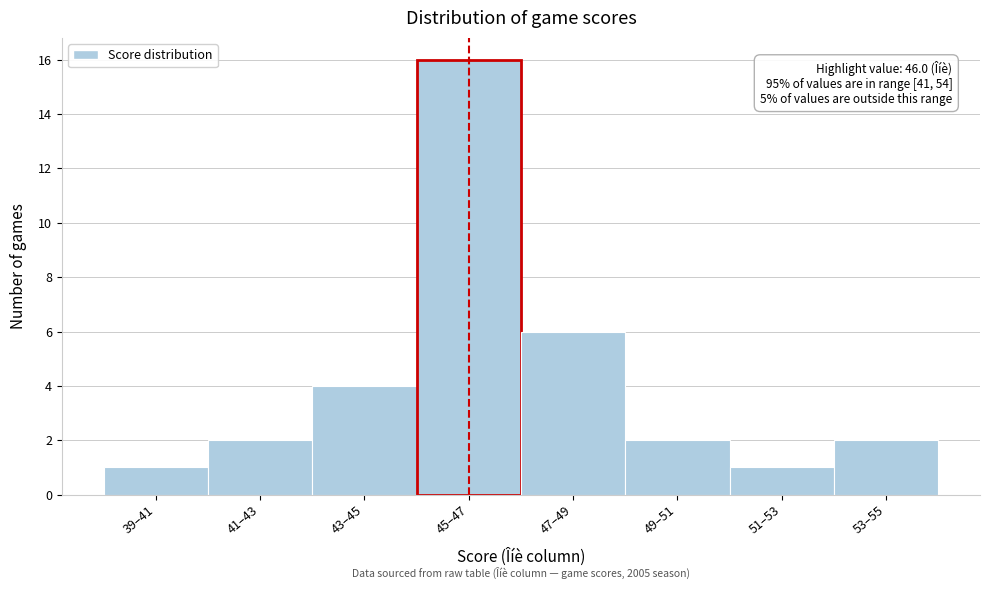

Reading left to right, list all the values displayed in this chart.

1	2	4	16	6	2	1	2